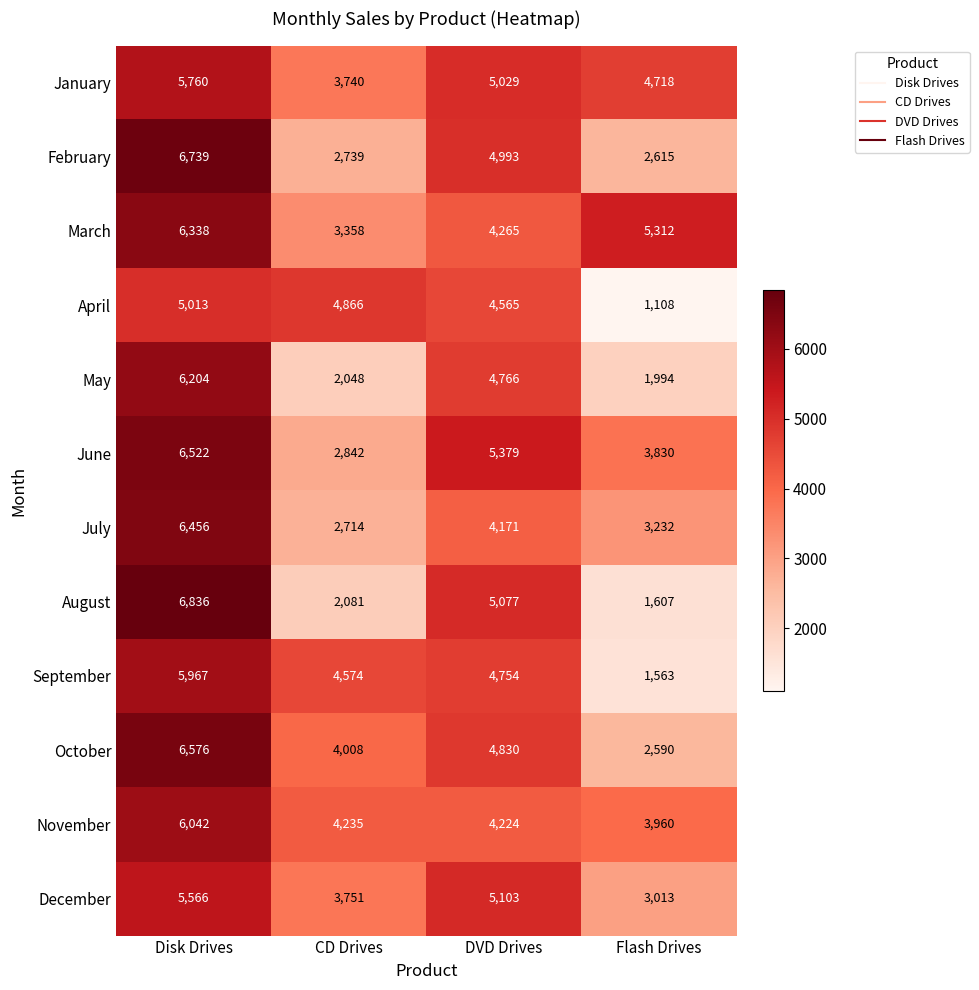

Rank the series by their maximum value, from highest to lowest.

August, February, October, June, July, March, May, November, September, January, December, April